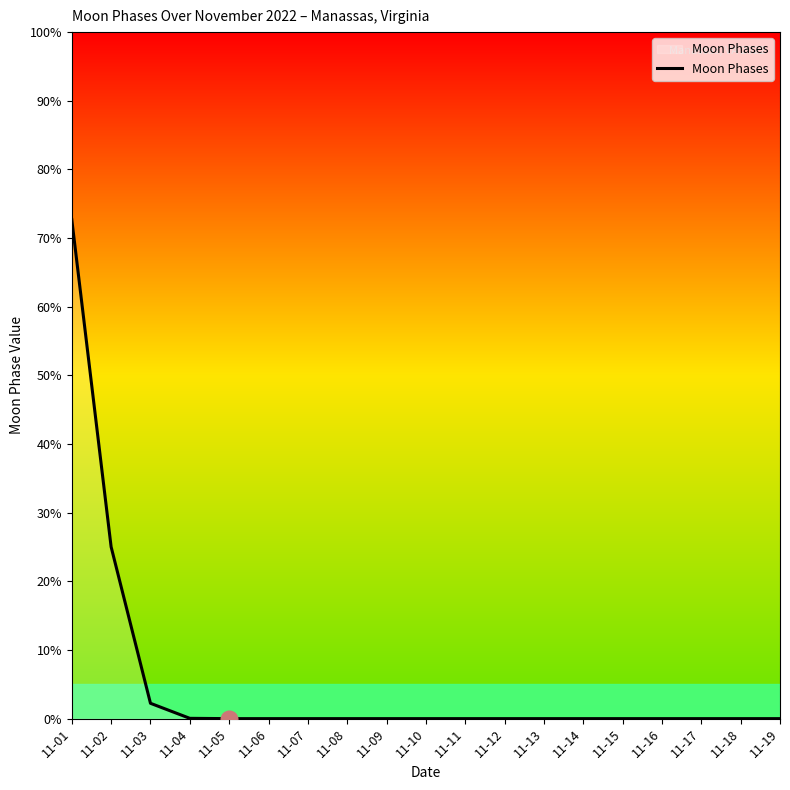

What is the difference between the maximum and minimum values?

72.7